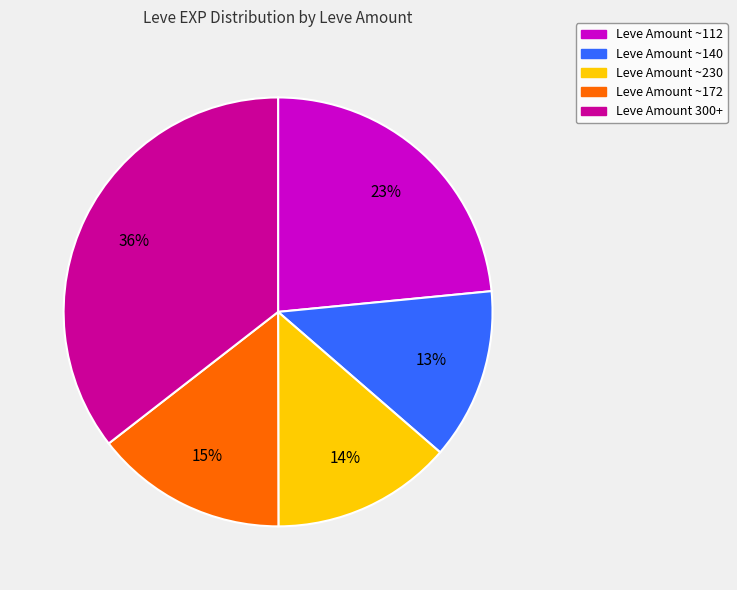

How many slices are in this pie chart?

5